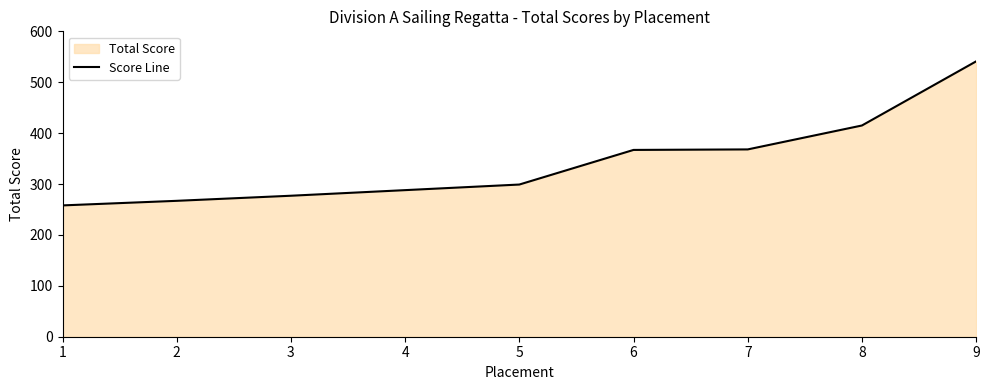

Reading left to right, extract all data points from this chart.

1=258	2=267	3=277	4=288	5=299	6=367	7=368	8=415	9=541